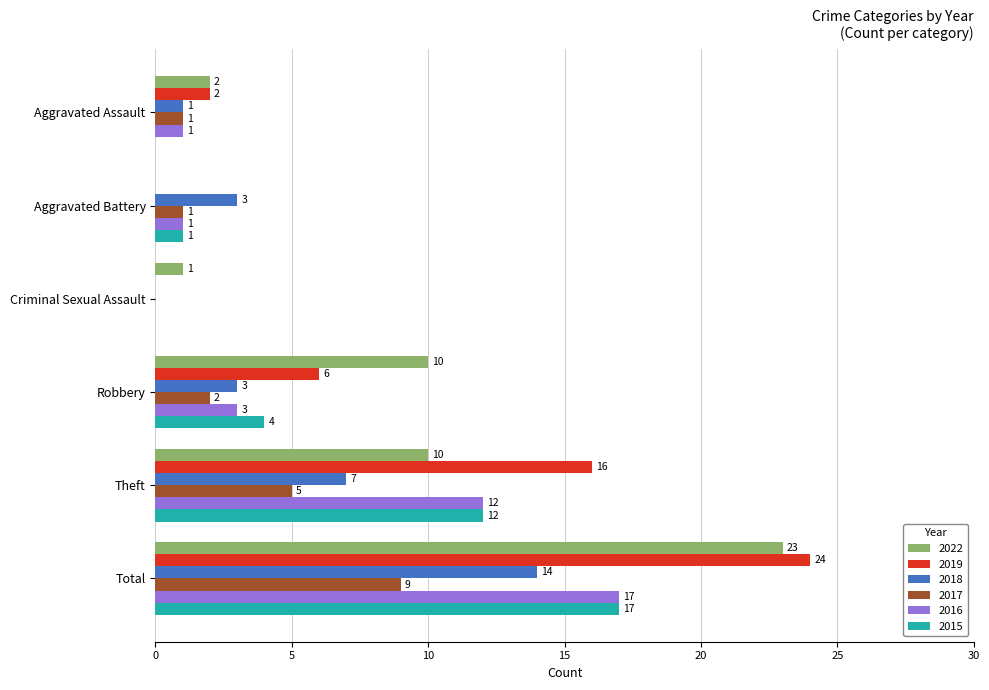

The 2019 series shows 1 at Aggravated Assault. True or false?

False